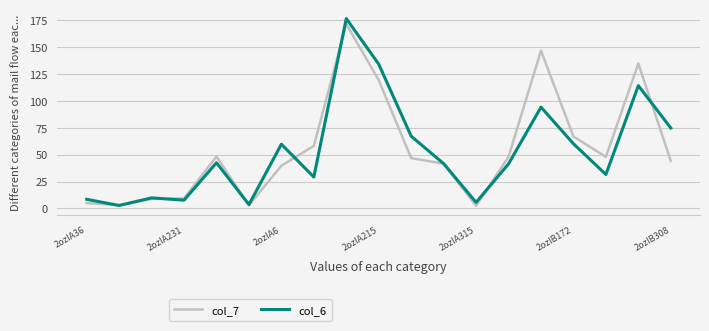

Which series has the largest range (max minus min)?

col_6